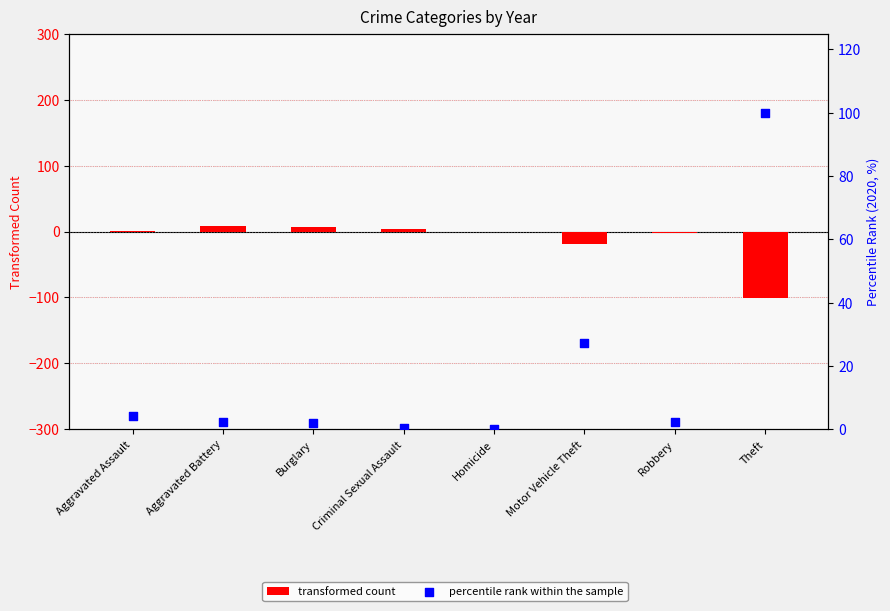

Is the value of percentile rank within the sample at Criminal Sexual Assault greater than the value of transformed count at Theft?

Yes